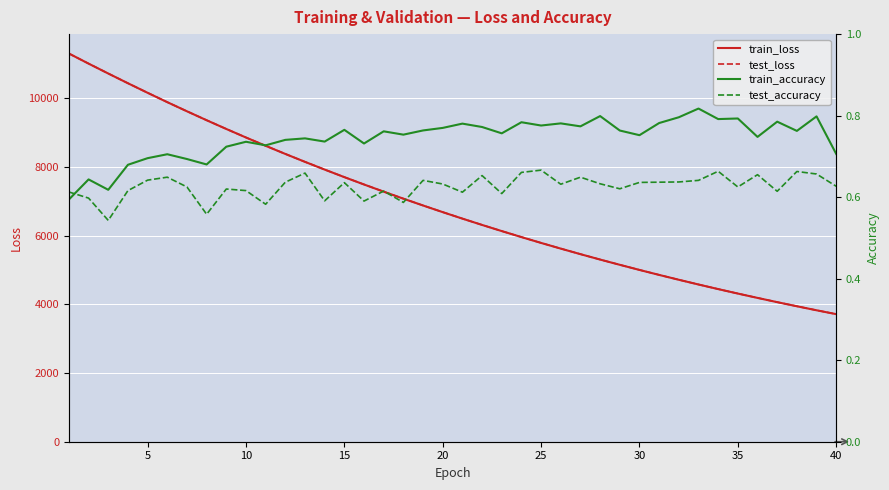

What is the maximum value for train_accuracy?

0.8